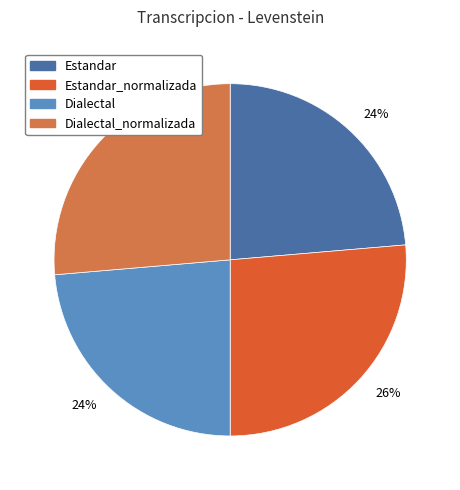

Does any single category account for the majority?

No